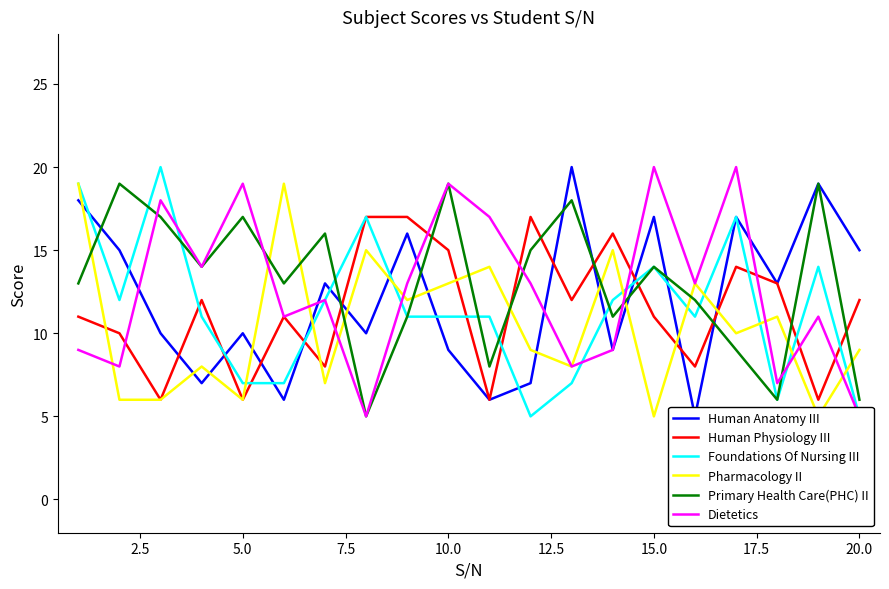

Rank the series by their maximum value, from lowest to highest.

Human Physiology III, Pharmacology II, Primary Health Care(PHC) II, Human Anatomy III, Foundations Of Nursing III, Dietetics